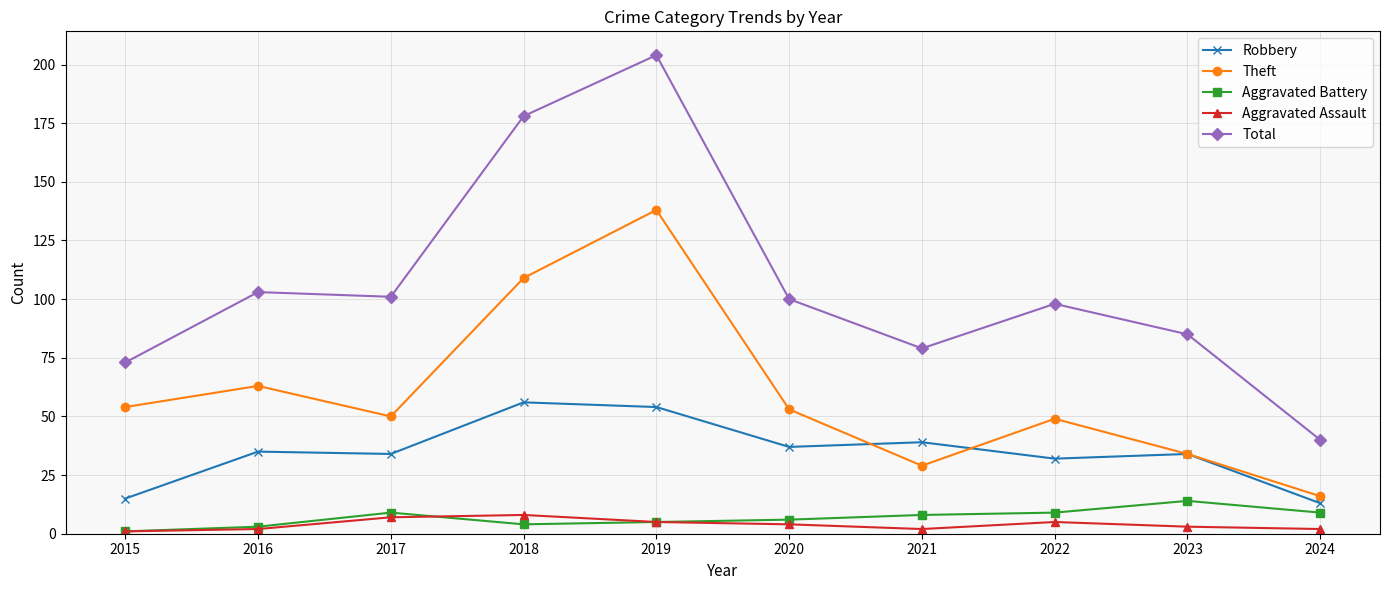

The Theft series shows 109 at 2018. True or false?

True